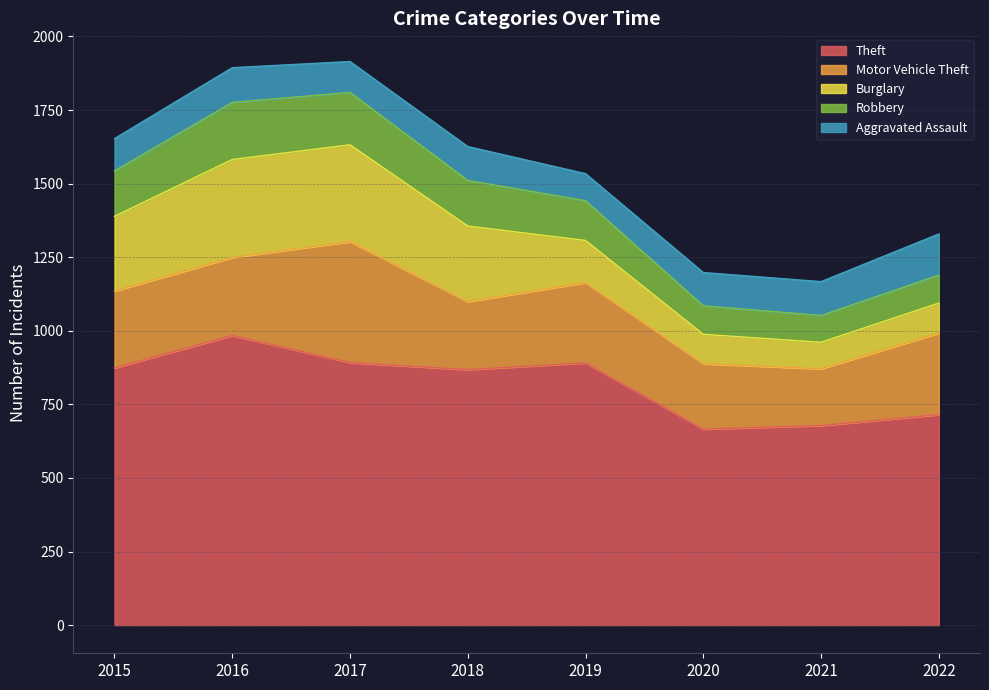

What is the value of the Motor Vehicle Theft point at the 6th from the left?

222